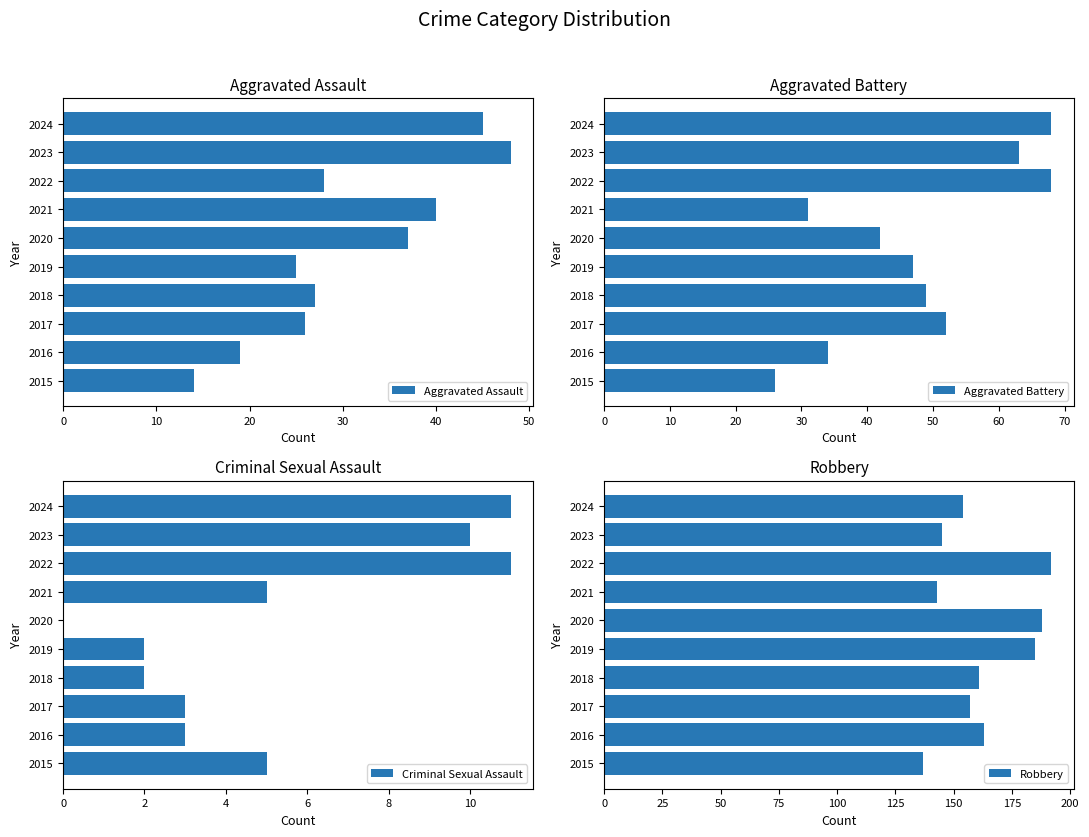

How many categories are shown in the chart?

10